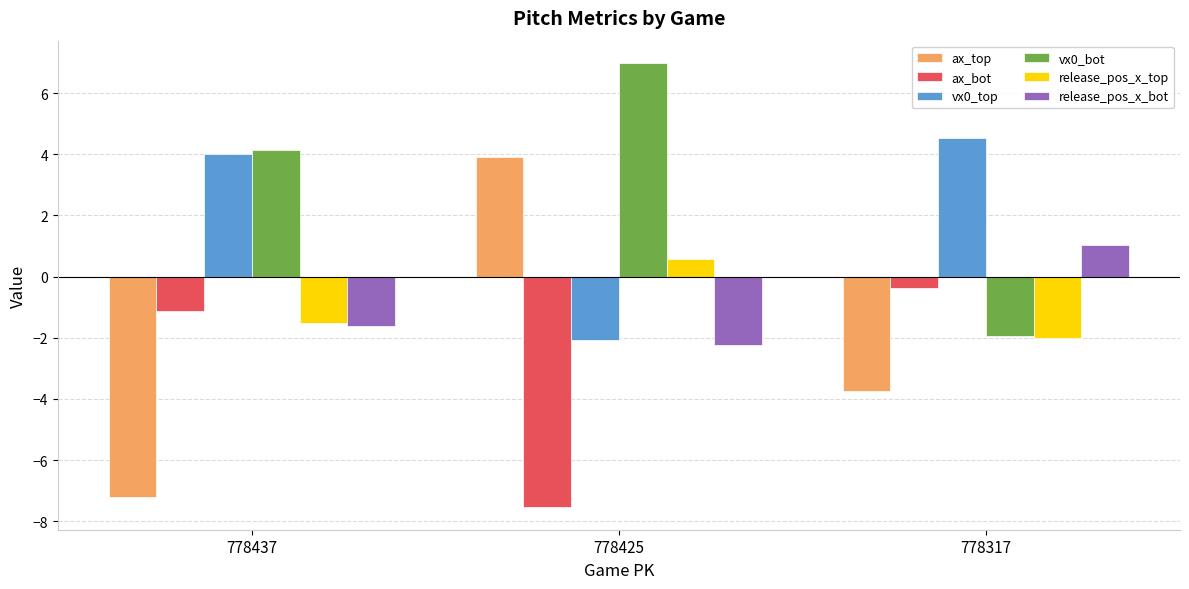

What is the total value across all series at 778437?

-3.3